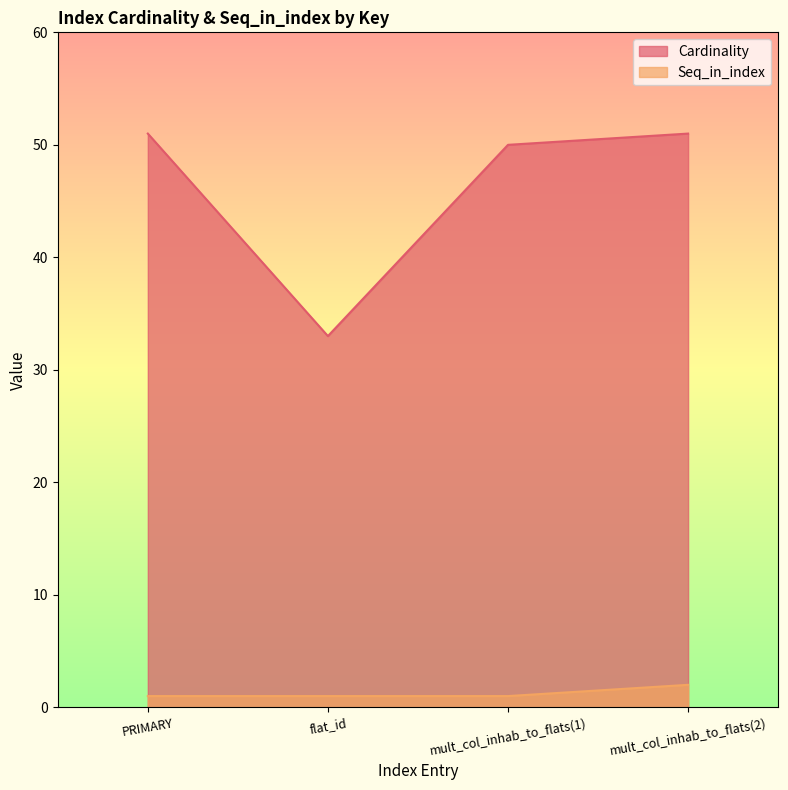

Reading right to left, what are all the values shown in this chart?

Cardinality: mult_col_inhab_to_flats(2)=51	mult_col_inhab_to_flats(1)=50	flat_id=33	PRIMARY=51
Seq_in_index: mult_col_inhab_to_flats(2)=2	mult_col_inhab_to_flats(1)=1	flat_id=1	PRIMARY=1